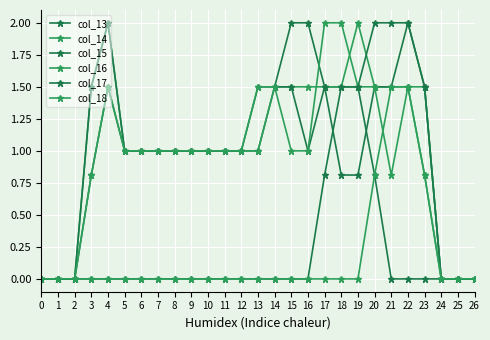

How many series are shown in this chart?

6